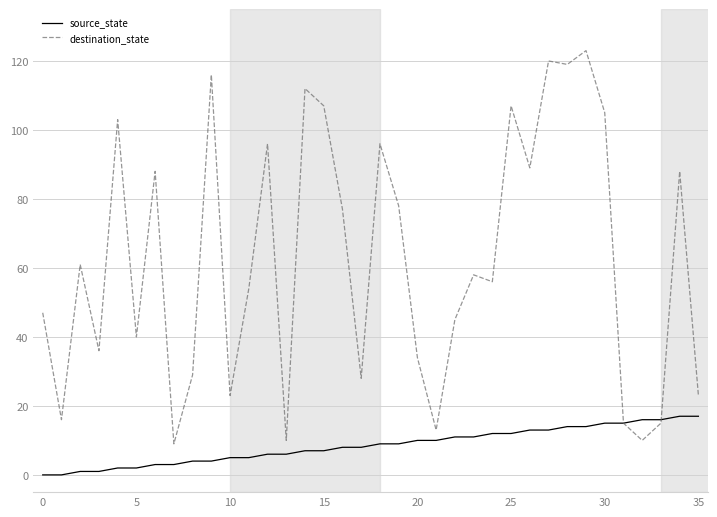

What is the greatest value displayed?

123